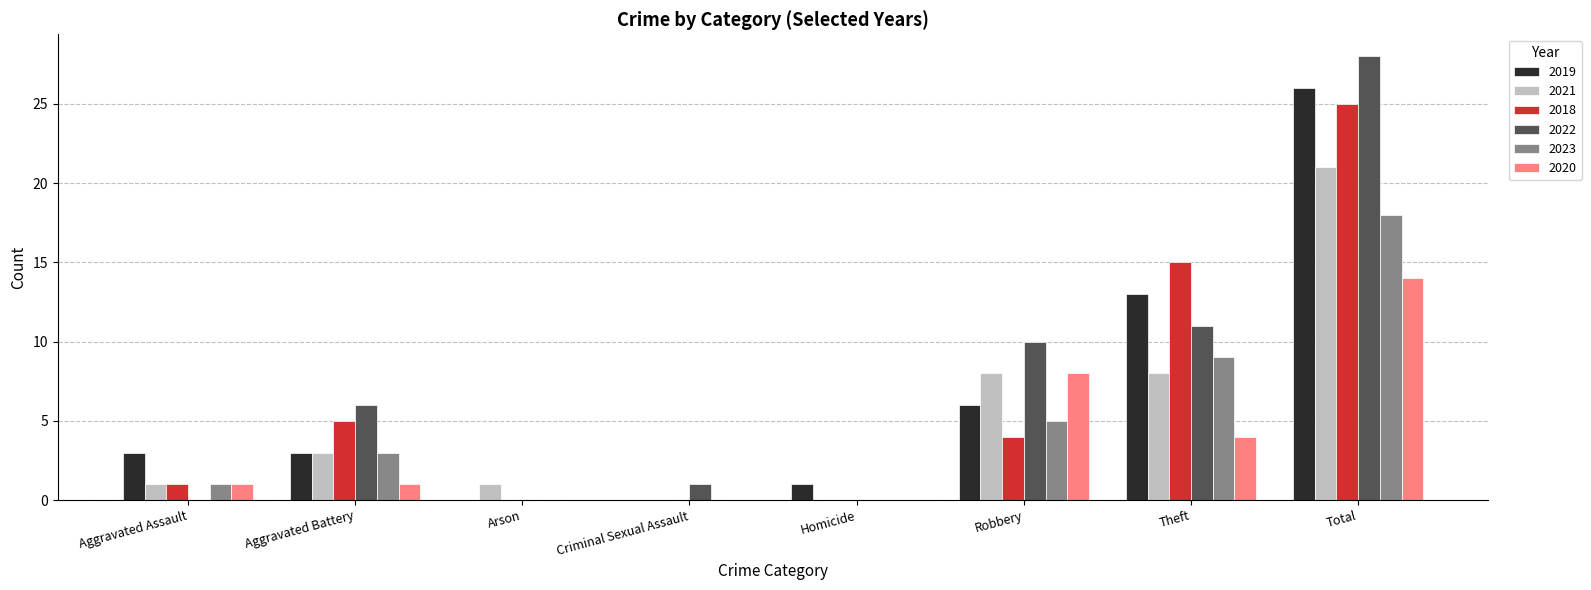

Is it true that 2021 equals 1 at Arson?

True